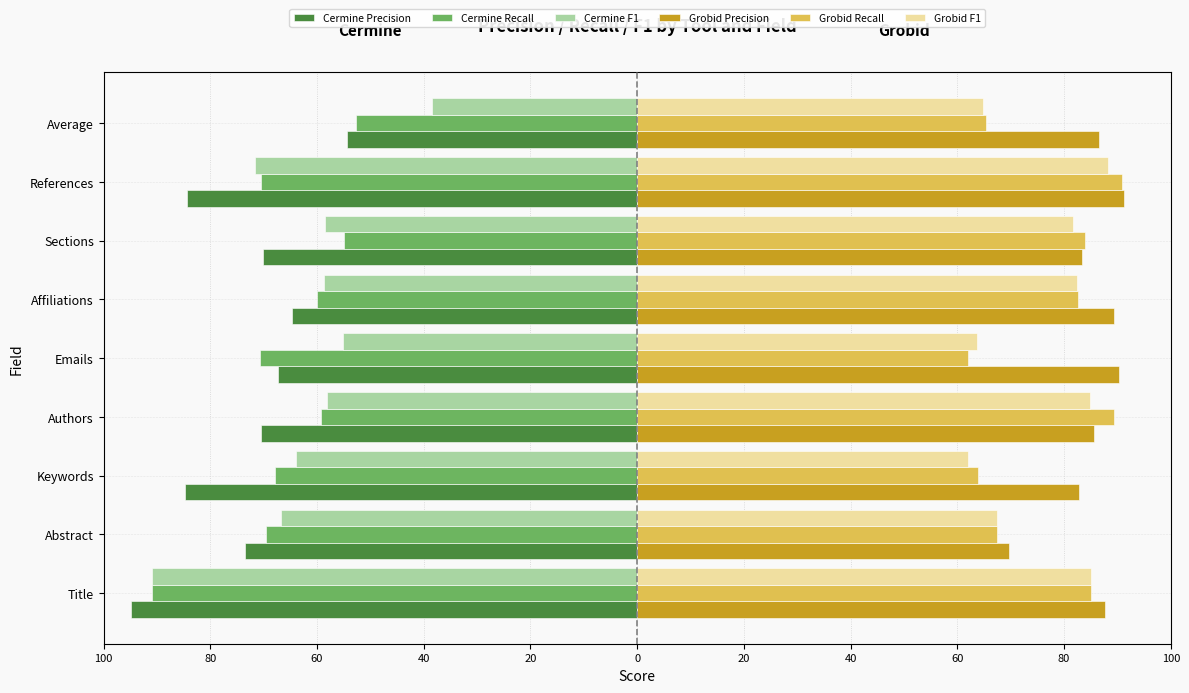

Reading left to right, list all the values displayed in this chart.

Cermine Precision: -94.8	-73.6	-84.7	-70.5	-67.3	-64.8	-70.1	-84.3	-54.4
Cermine Recall: -91.0	-69.6	-68.0	-59.3	-70.7	-60.0	-55.0	-70.5	-52.6
Cermine F1: -91.0	-66.7	-64.0	-58.1	-55.1	-58.7	-58.5	-71.7	-38.5
Grobid Precision: 87.6	69.7	82.7	85.6	90.3	89.3	83.5	91.2	86.5
Grobid Recall: 85.0	67.4	63.9	89.3	62.0	82.7	84.0	90.9	65.3
Grobid F1: 85.0	67.4	61.9	84.9	63.7	82.4	81.8	88.3	64.8